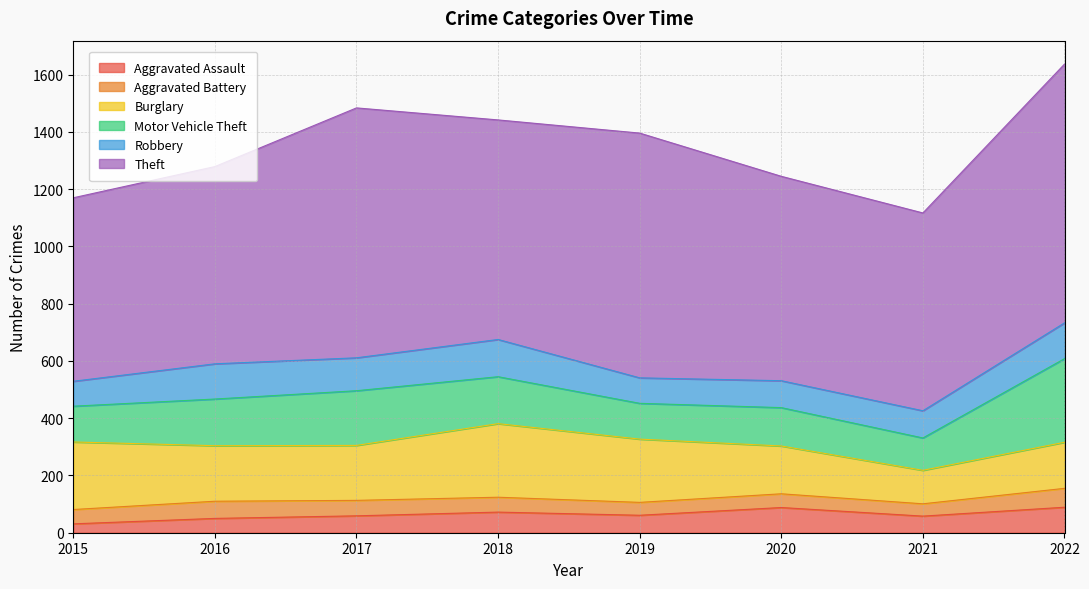

What is the value of the Robbery point at the 5th from the left?

89